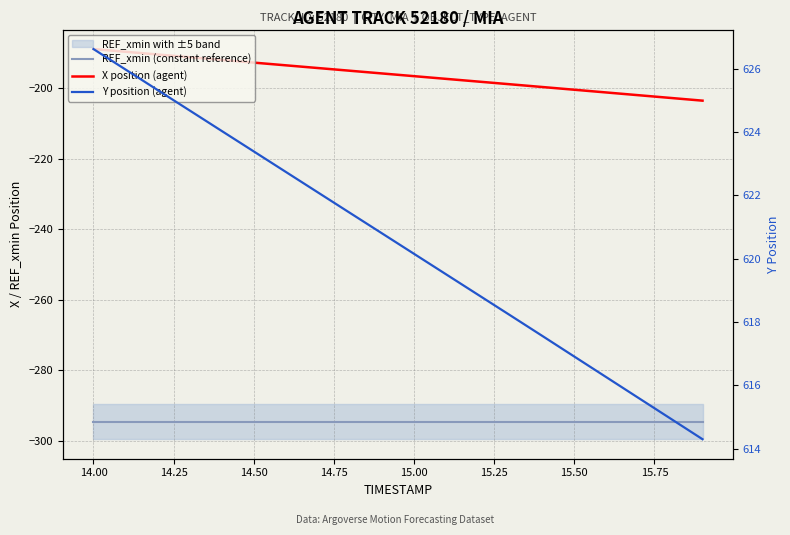

True or false: REF_xmin (constant reference) and X position (agent) intersect in this chart.

False